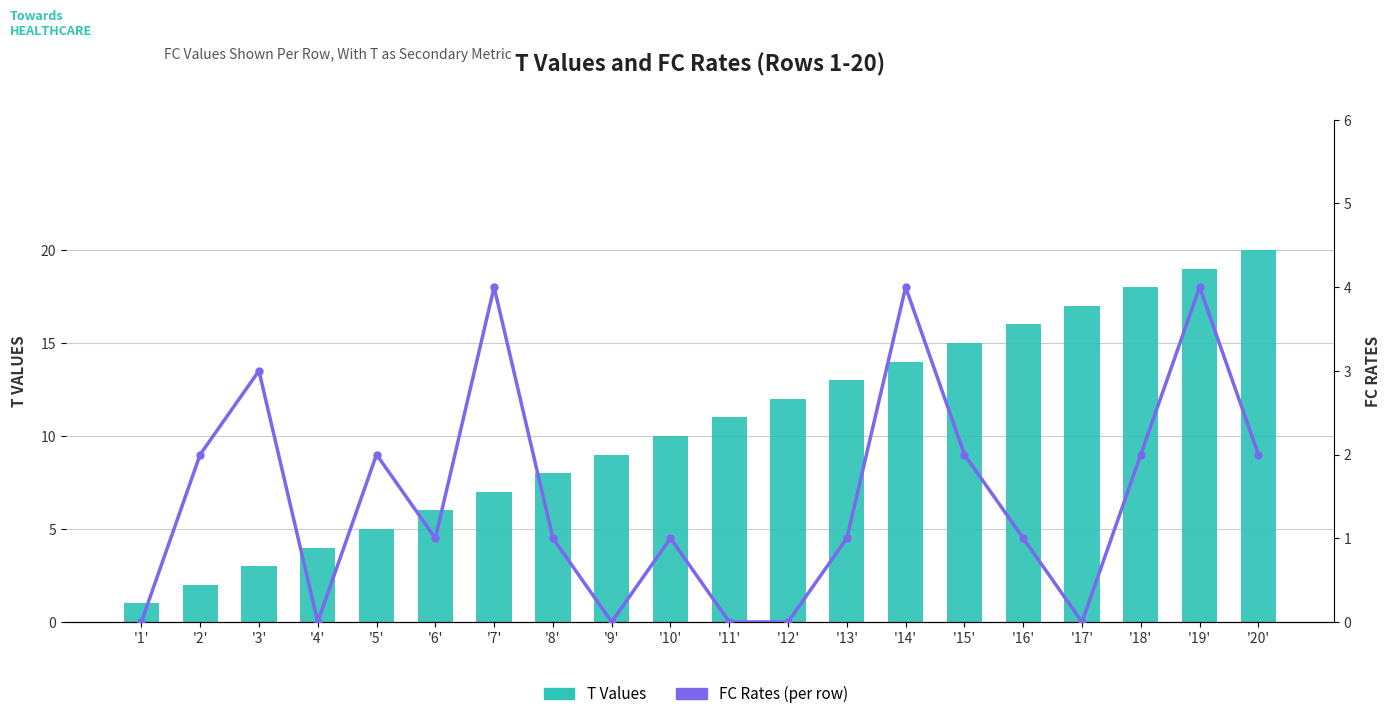

Reading left to right, transcribe all the data shown in this chart.

T Values: '1'=1	'2'=2	'3'=3	'4'=4	'5'=5	'6'=6	'7'=7	'8'=8	'9'=9	'10'=10	'11'=11	'12'=12	'13'=13	'14'=14	'15'=15	'16'=16	'17'=17	'18'=18	'19'=19	'20'=20
FC Rates: '1'=0	'2'=2	'3'=3	'4'=0	'5'=2	'6'=1	'7'=4	'8'=1	'9'=0	'10'=1	'11'=0	'12'=0	'13'=1	'14'=4	'15'=2	'16'=1	'17'=0	'18'=2	'19'=4	'20'=2